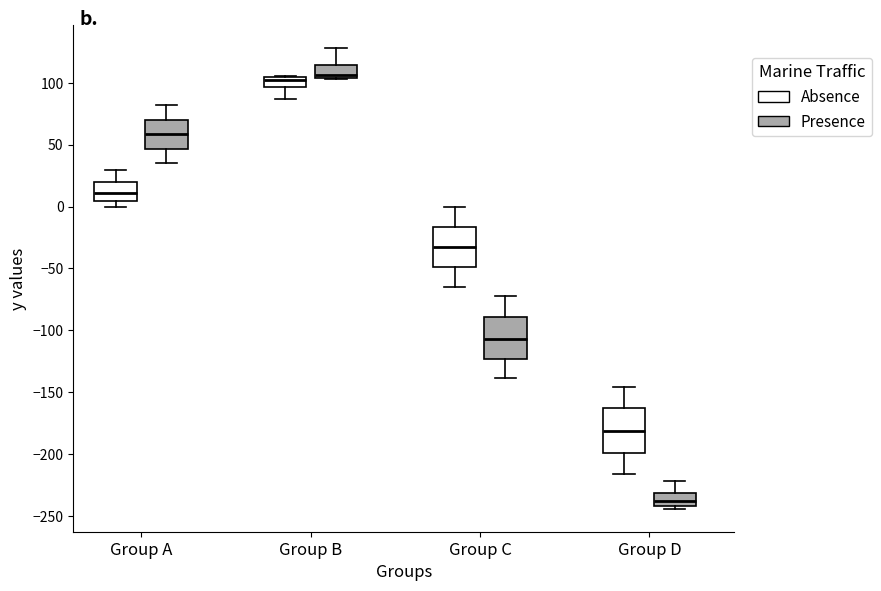

Where is the upper edge of the box for Group C (Absence) on the y-axis? The values are not printed on the chart, so give them approximately, as read against the axis.

-15